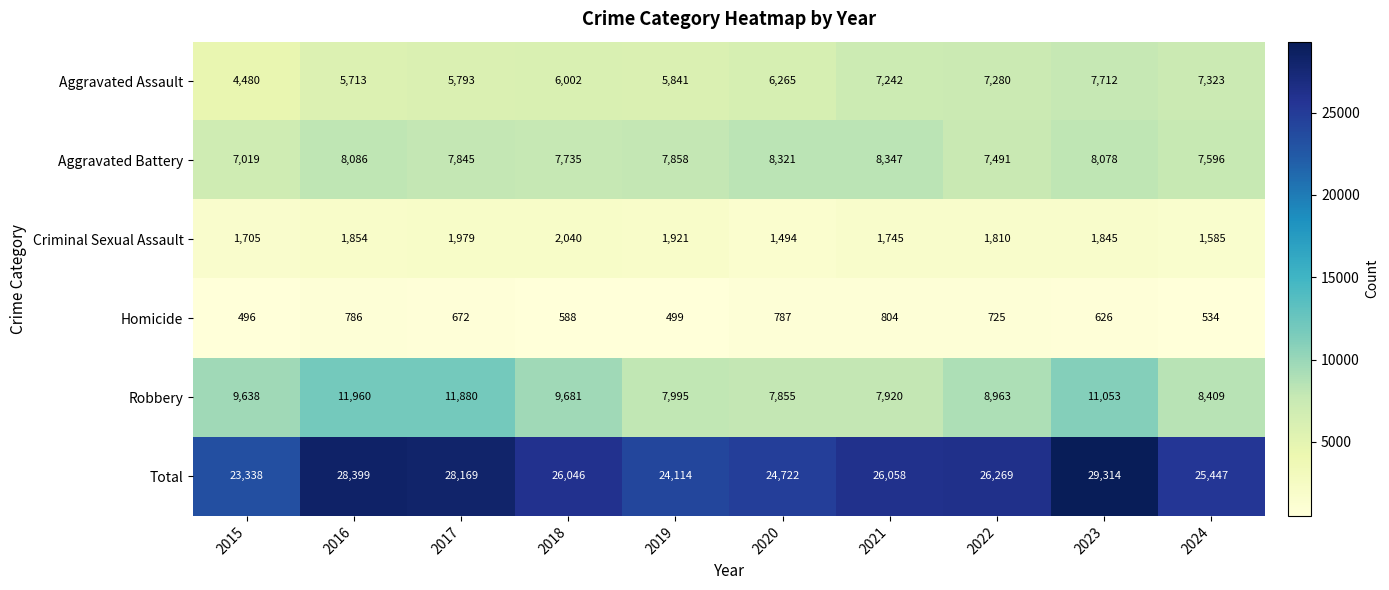

Which category has the highest value across all series?

2023